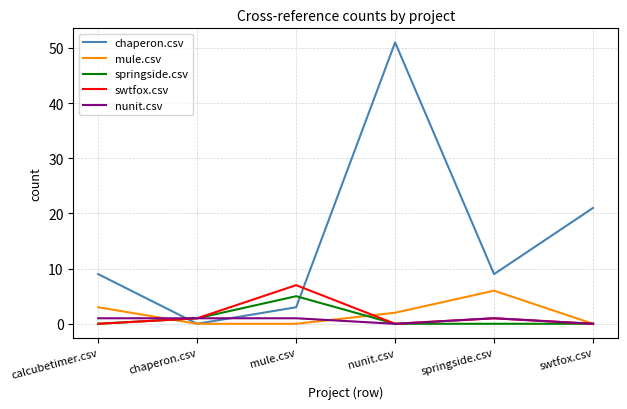

The chaperon.csv series shows 14 at calcubetimer.csv. True or false?

False